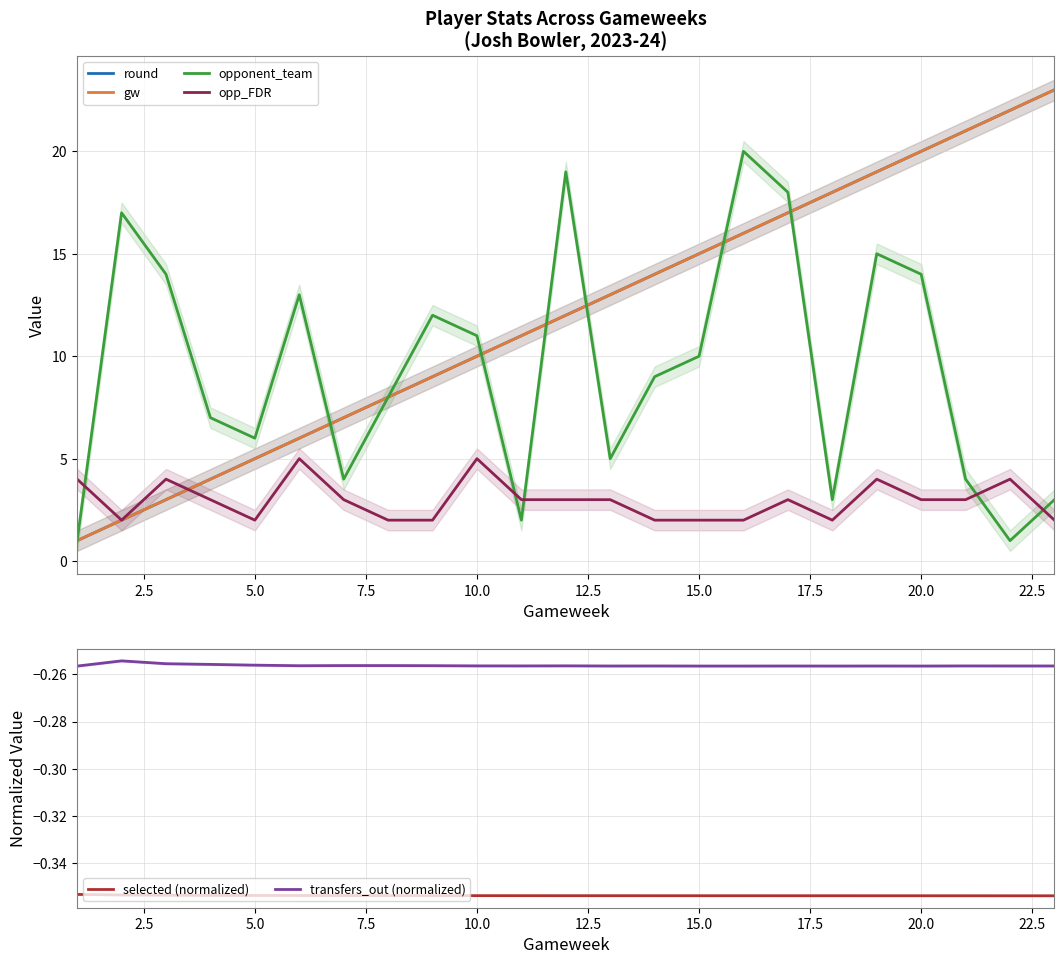

The transfers_out (normalized) series shows -0.1 at 5.0. True or false?

False